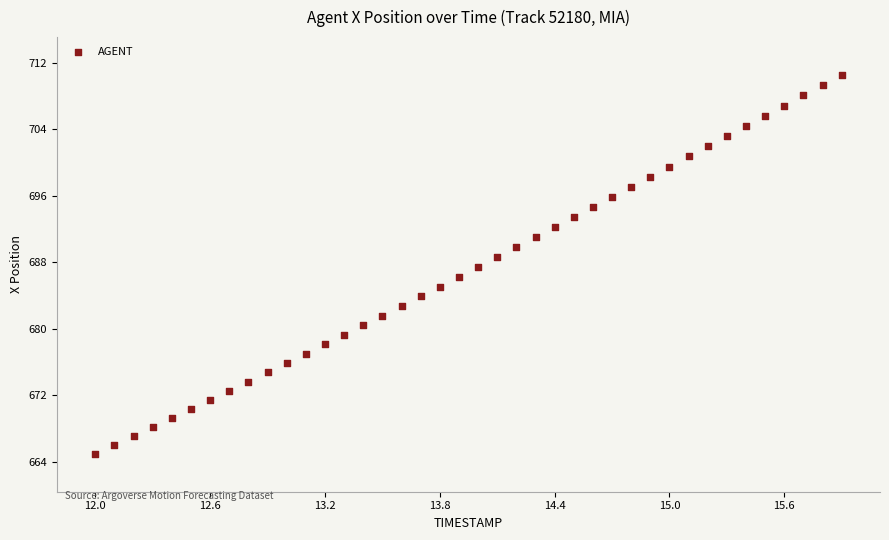

What is the range of Y values (max minus min)?

45.6